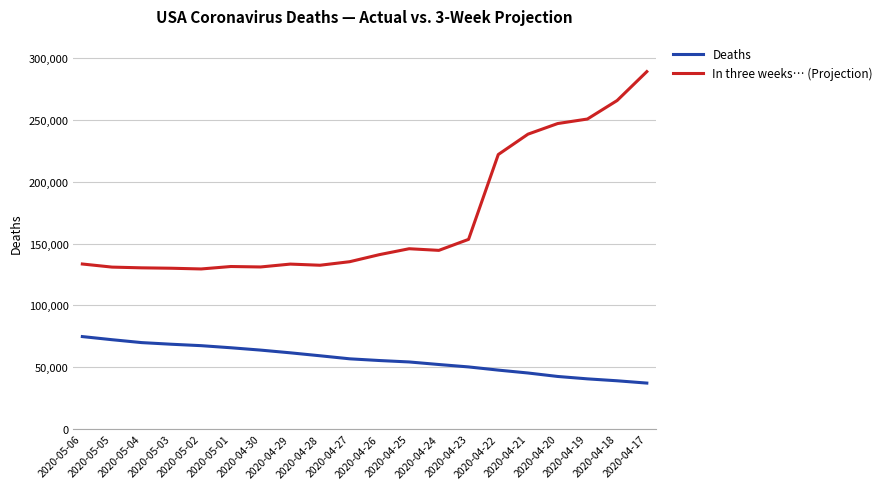

True or false: In three weeks… (Projection) and Deaths intersect in this chart.

False